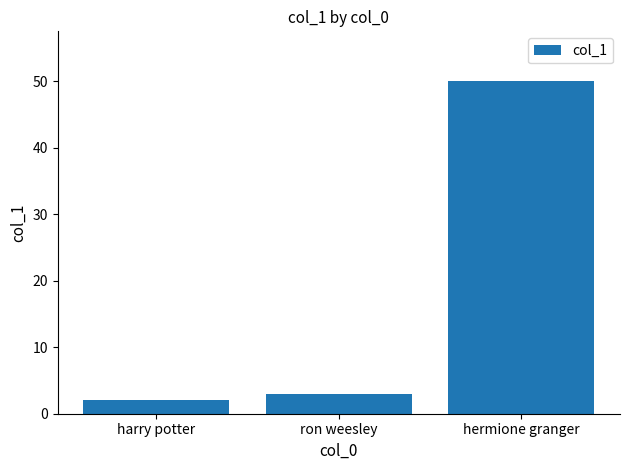

What is the greatest value displayed?

50